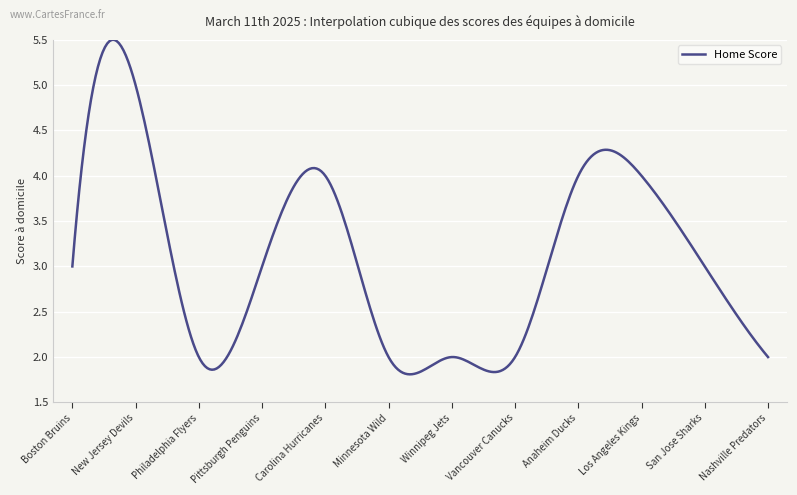

What is the difference between the maximum and second lowest values?

3